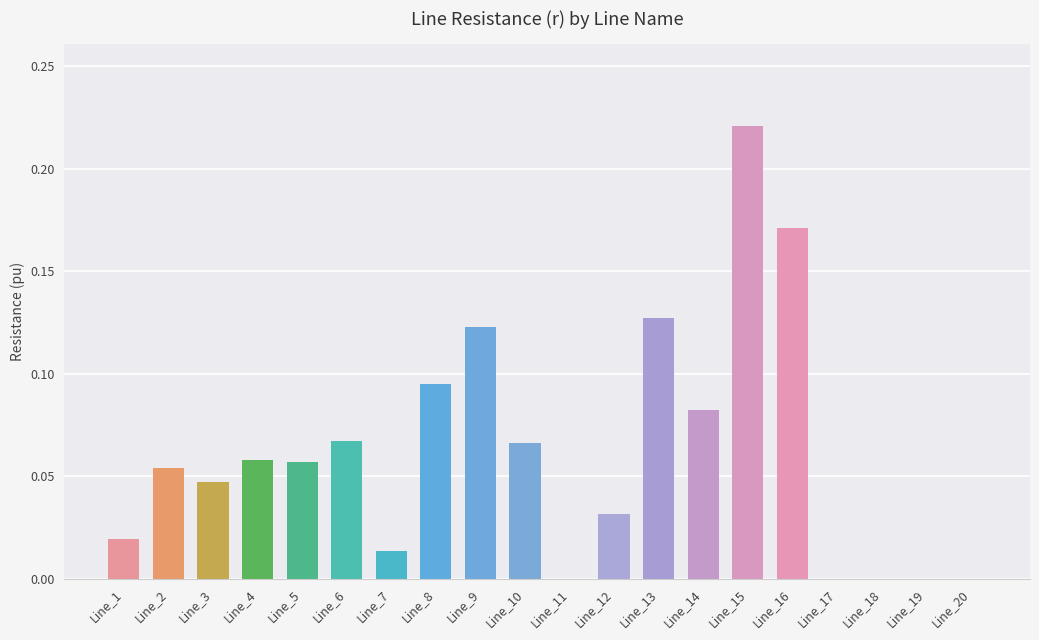

Which label corresponds to the largest value in the chart?

Line_15